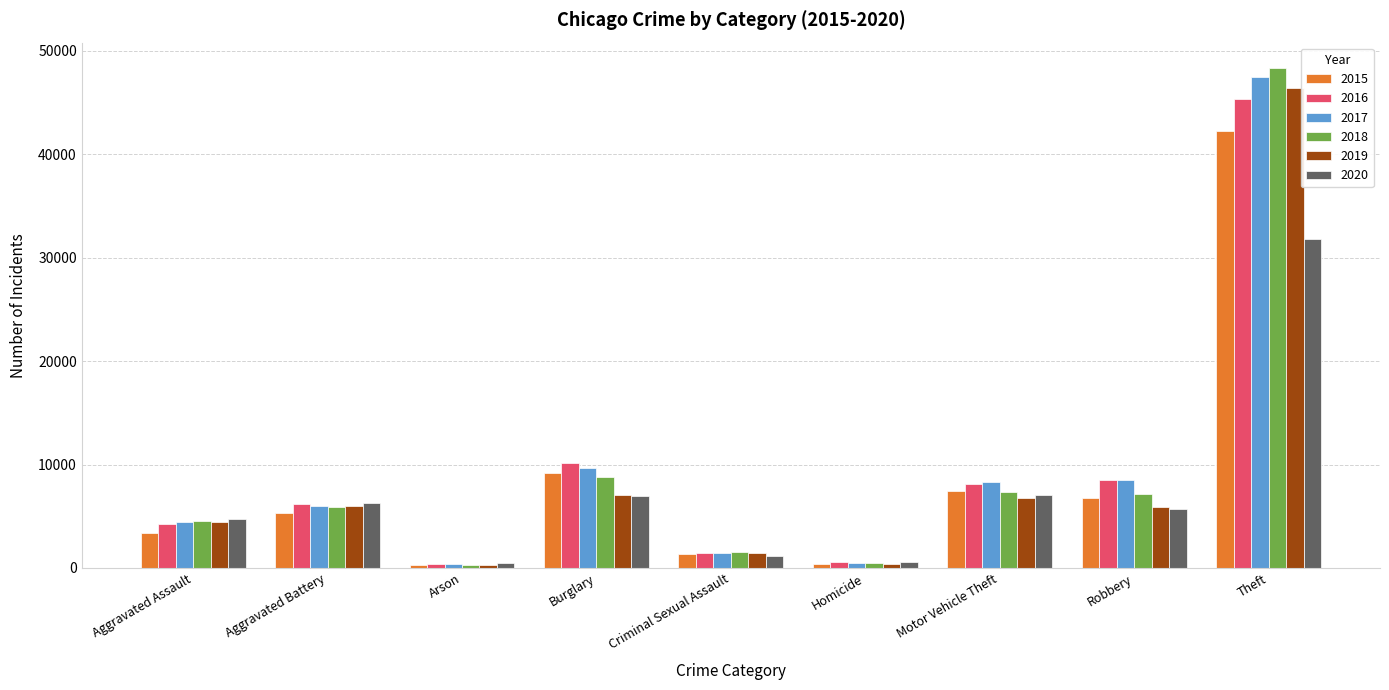

What is the maximum value for 2018?

48388